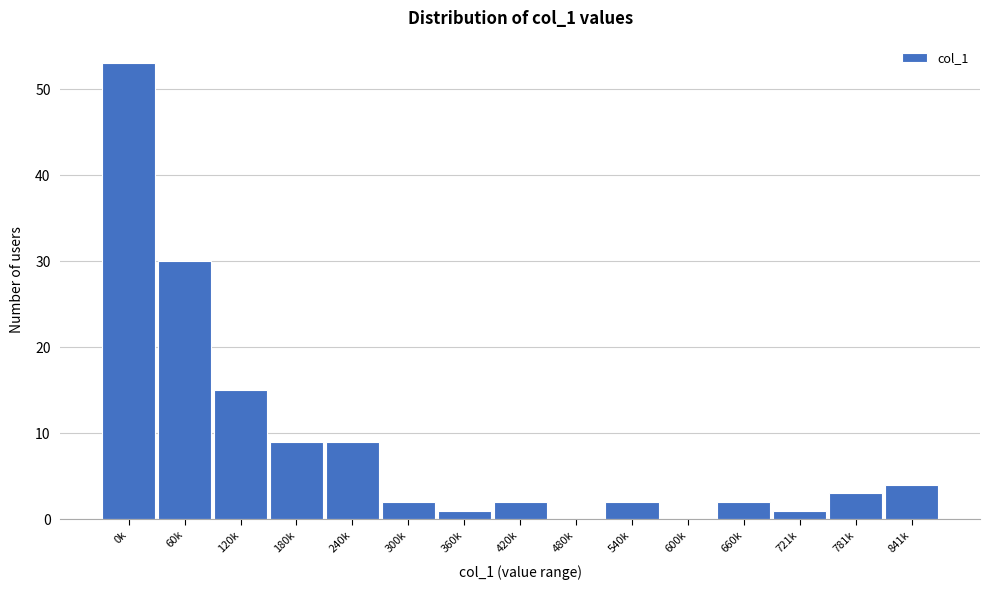

Reading right to left, list all the values displayed in this chart.

841k=4	781k=3	721k=1	660k=2	600k=0	540k=2	480k=0	420k=2	360k=1	300k=2	240k=9	180k=9	120k=15	60k=30	0k=53